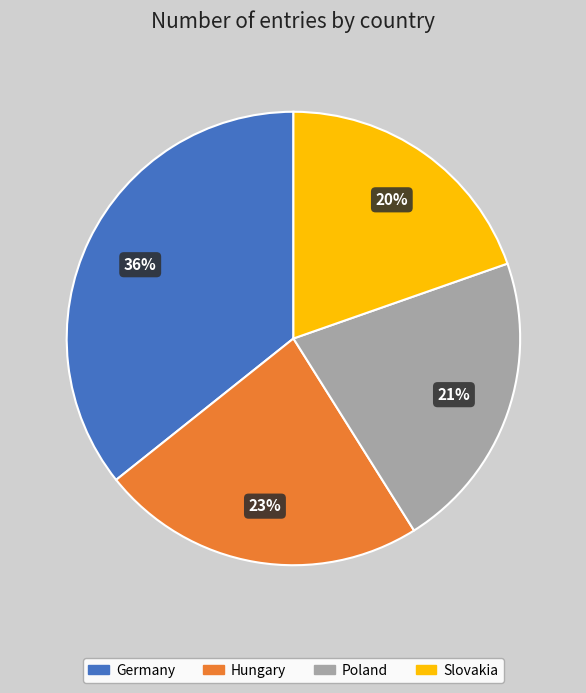

How many slices are in this pie chart?

4